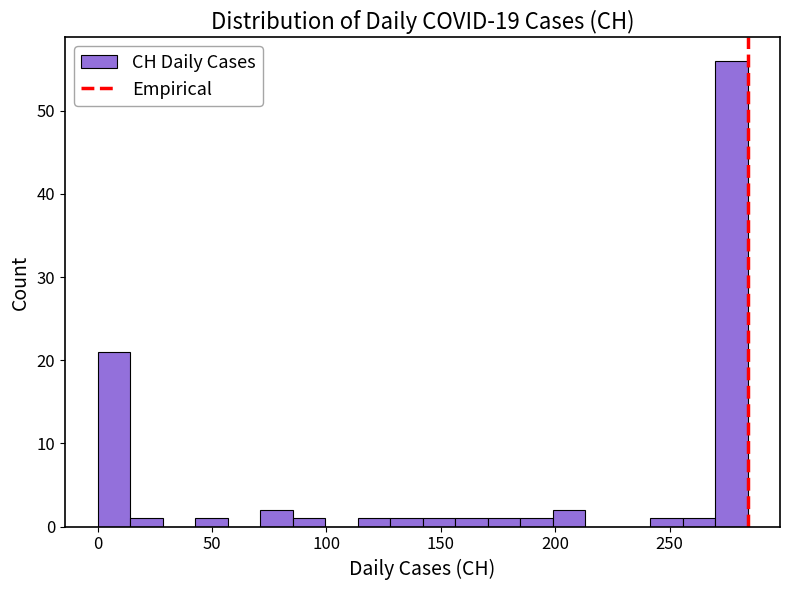

Read against the x-axis, roughly where is the centre of the tallest bar?

275